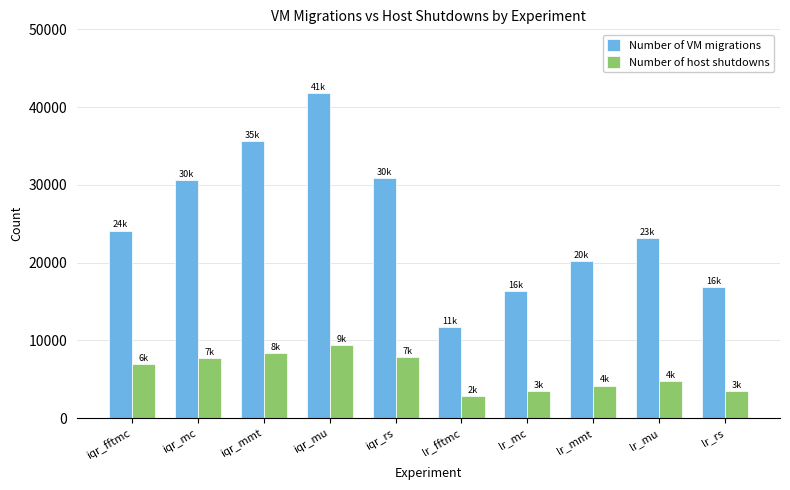

What position from the left is iqr_rs?

5